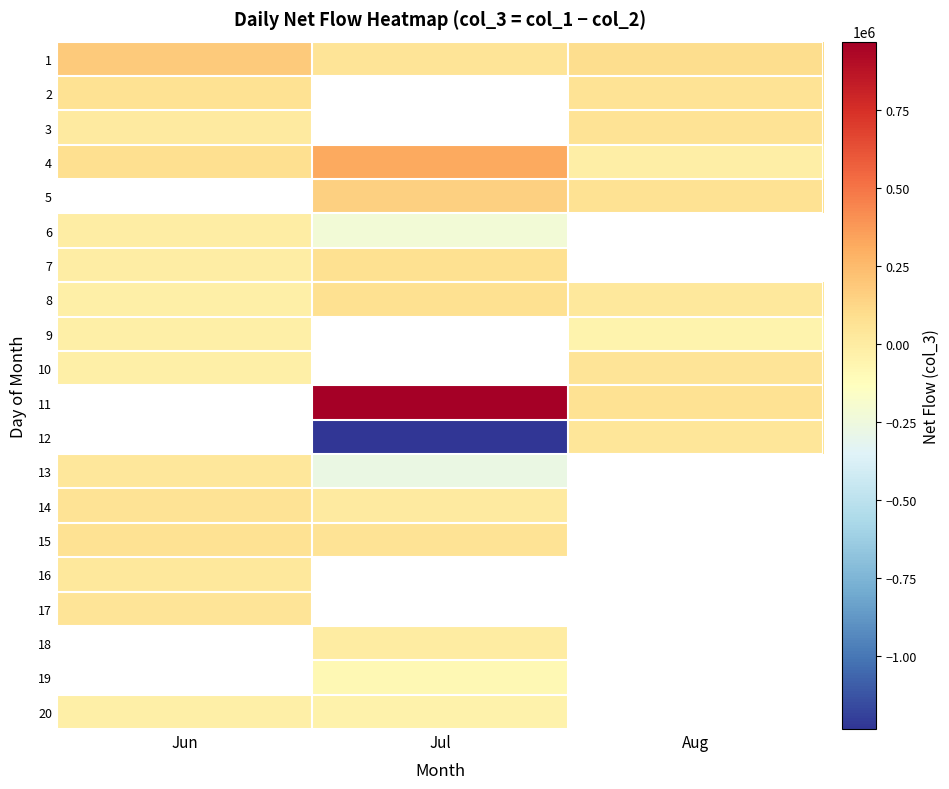

How many values in the 1 series are below 93000?

1